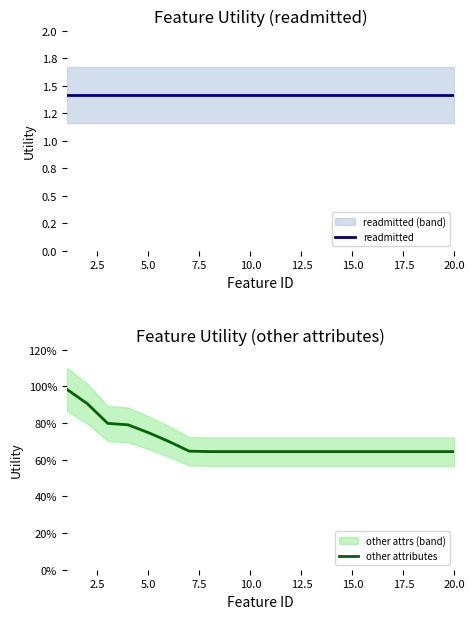

Which series has the largest total across all categories?

readmitted